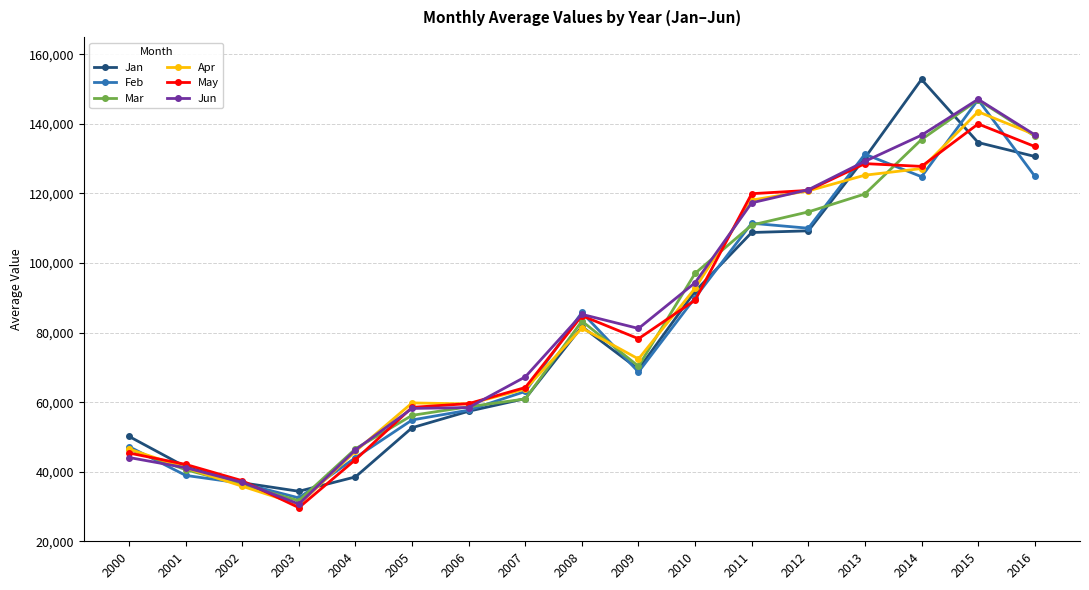

What is the total value across all series at 2015?

859084.6